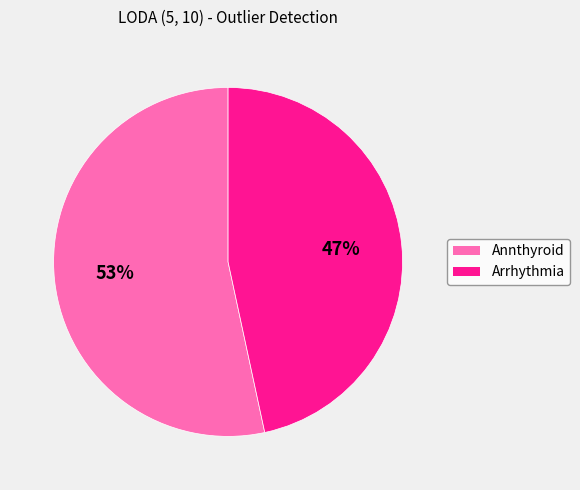

Which slice represents more than half of the pie?

Annthyroid